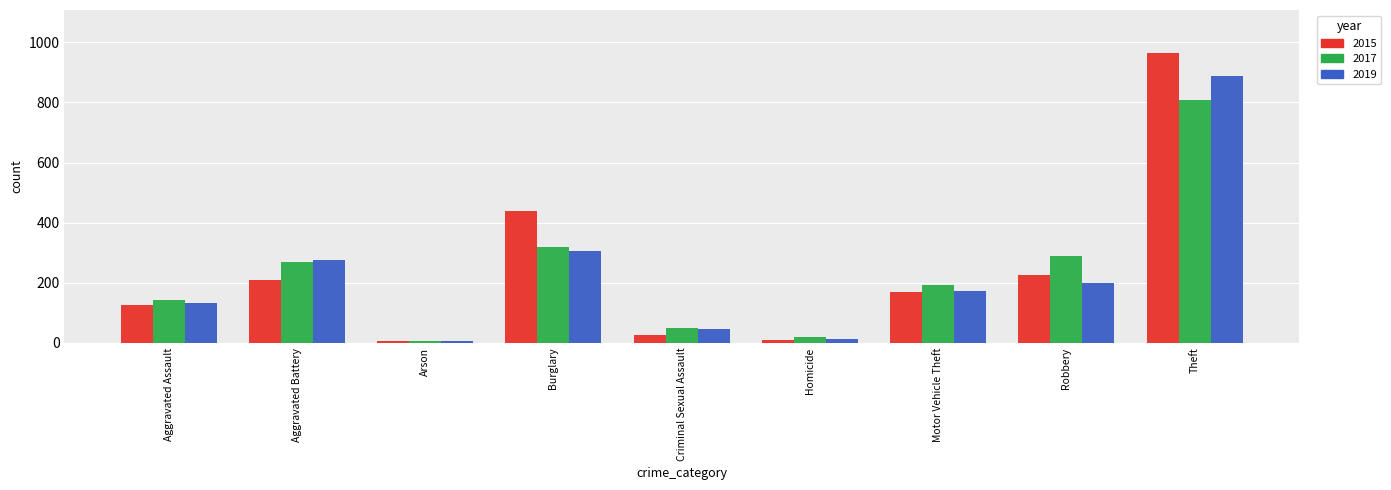

What is the greatest value displayed?

963